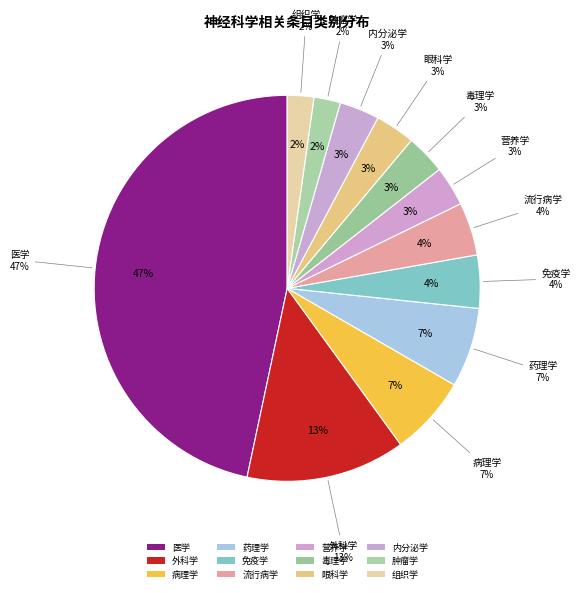

What percentage is NOT represented by 组织学?

97.8%